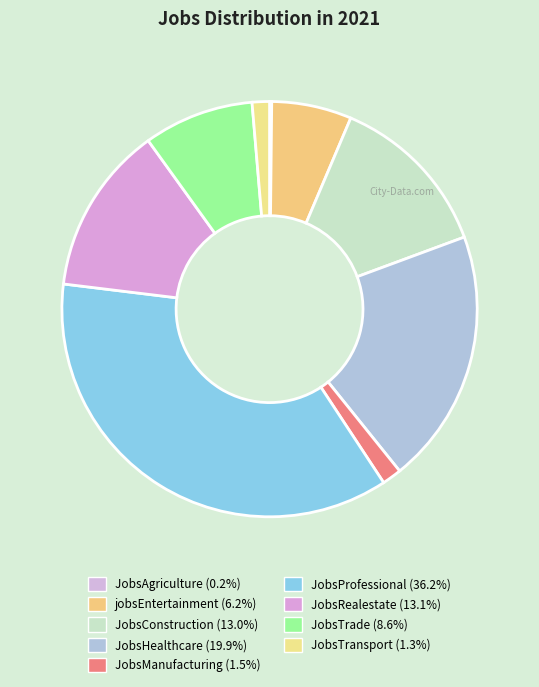

Count the number of slices in the pie.

9